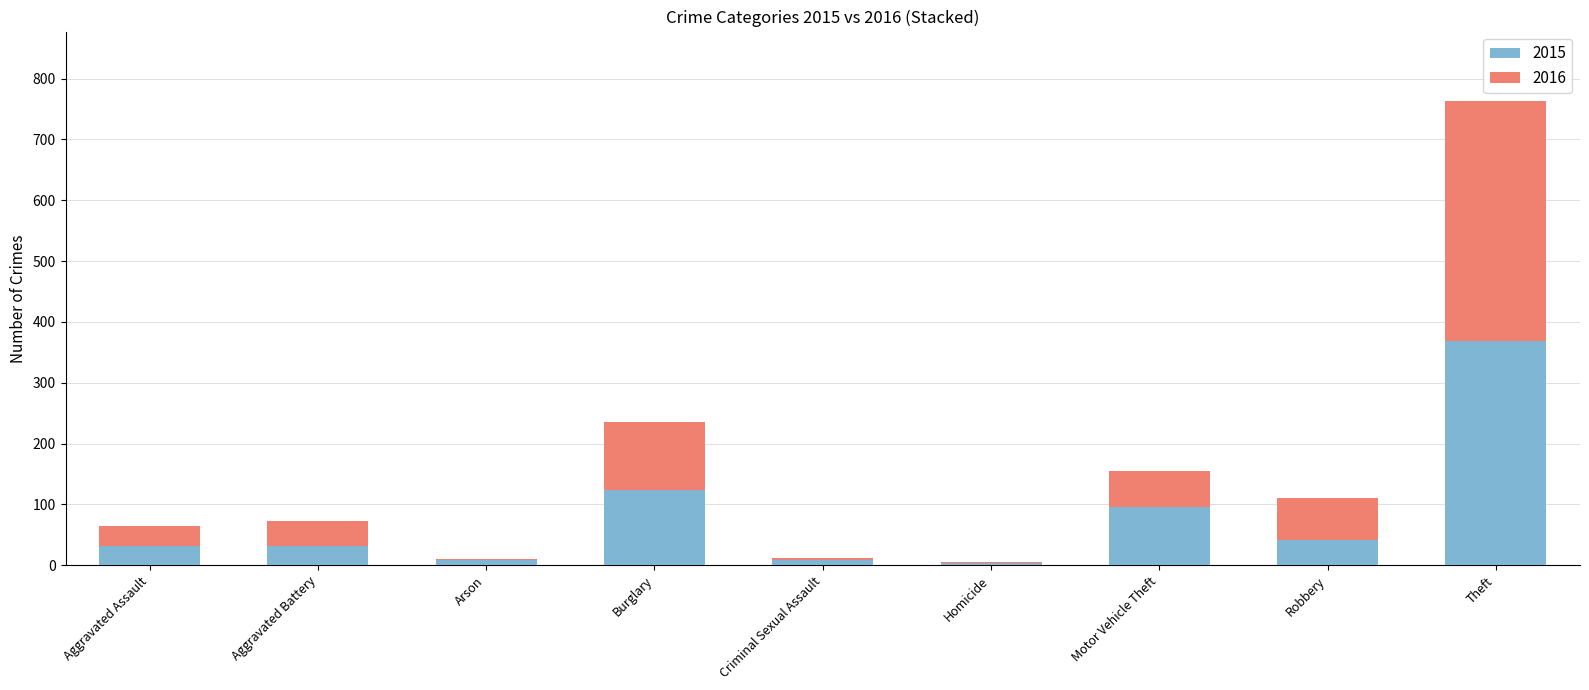

What is the total value across all series at Aggravated Assault?

64